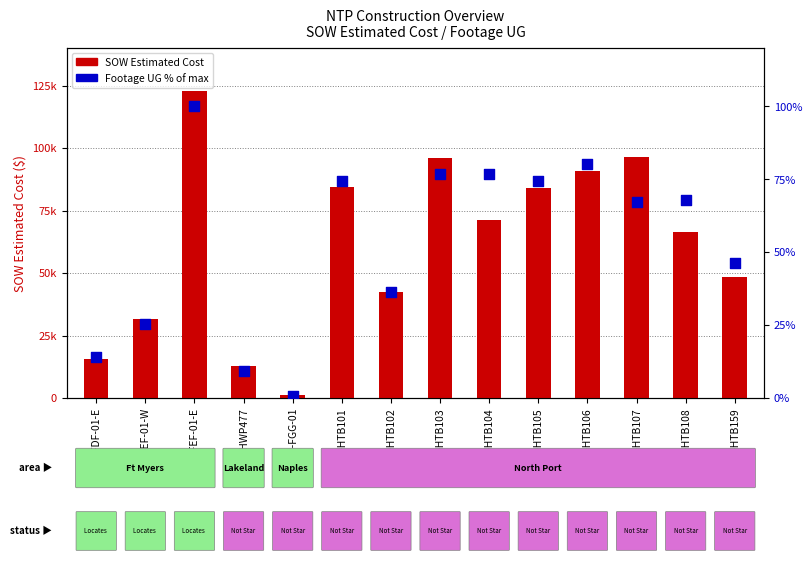

Which series contains the highest Y value?

SOW Estimated Cost